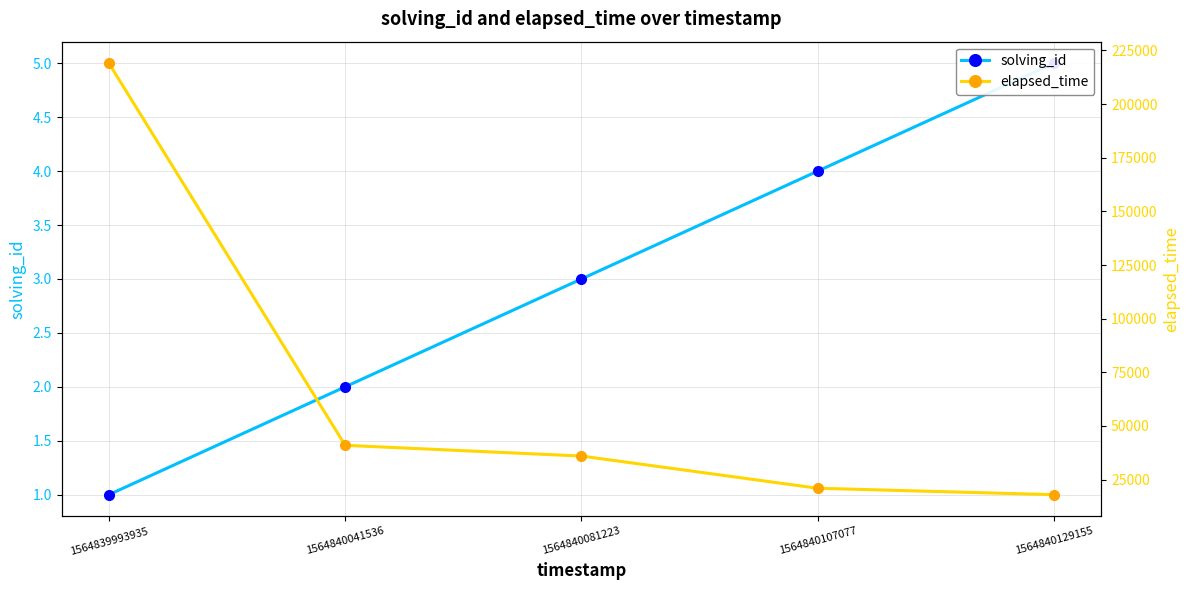

What is the highest value of the solving_id series?

5